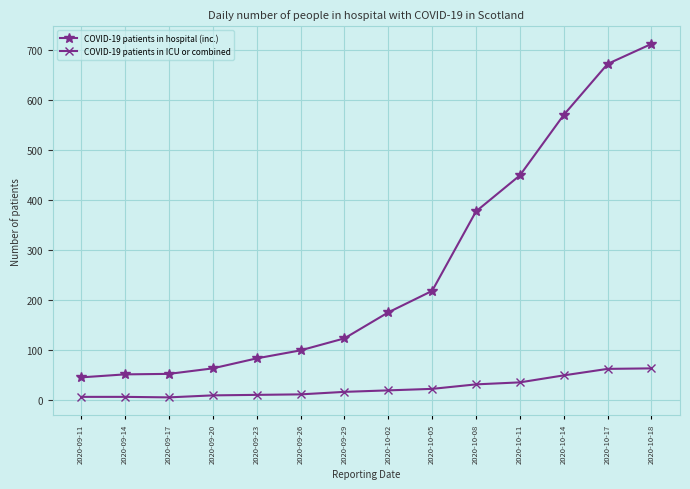

The value of COVID-19 patients in hospital (inc.) at 2020-09-29 is 123. True or false?

True